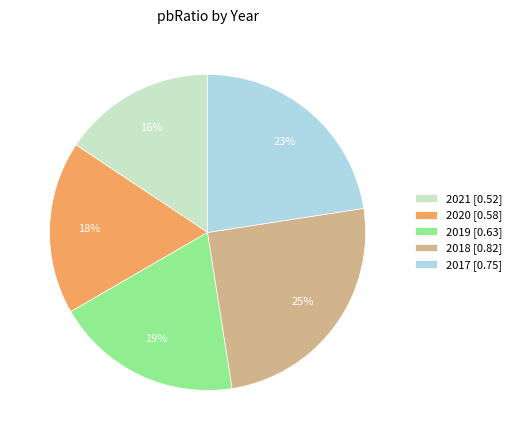

What is the largest slice in the pie chart?

2018